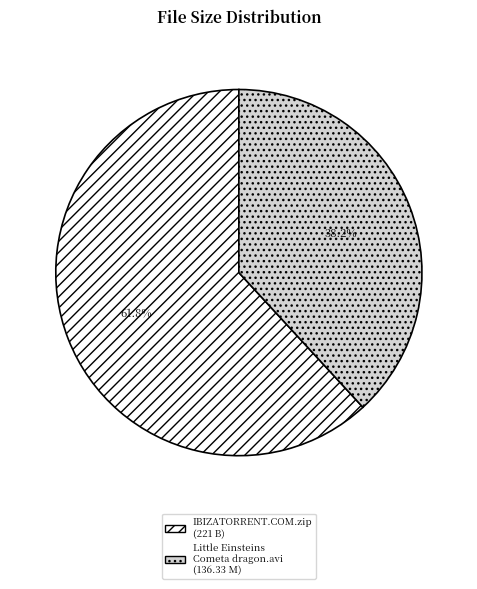

What is the ratio of the value at Little Einsteins Cometa dragon.avi (136.33 M) to the value at IBIZATORRENT.COM.zip (221 B)?

0.6